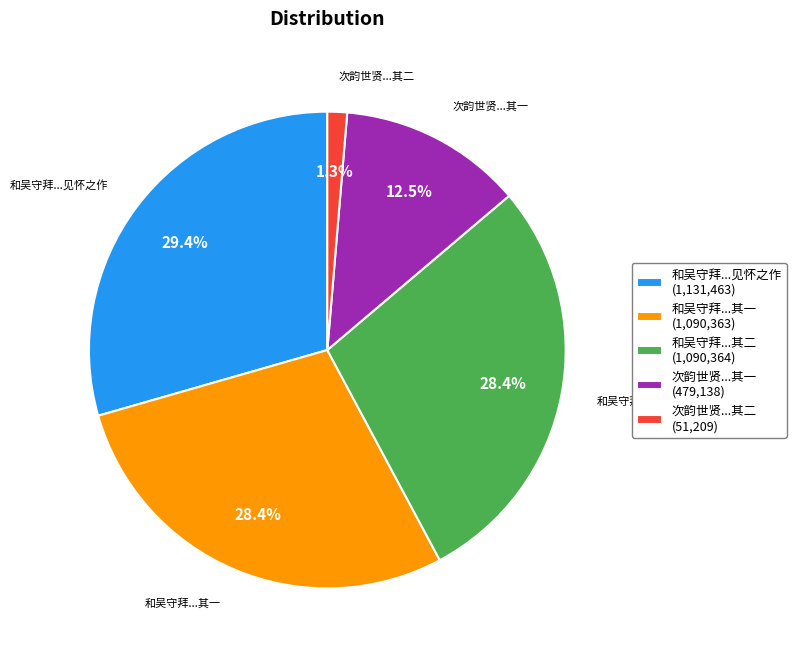

Does any single category account for the majority?

No